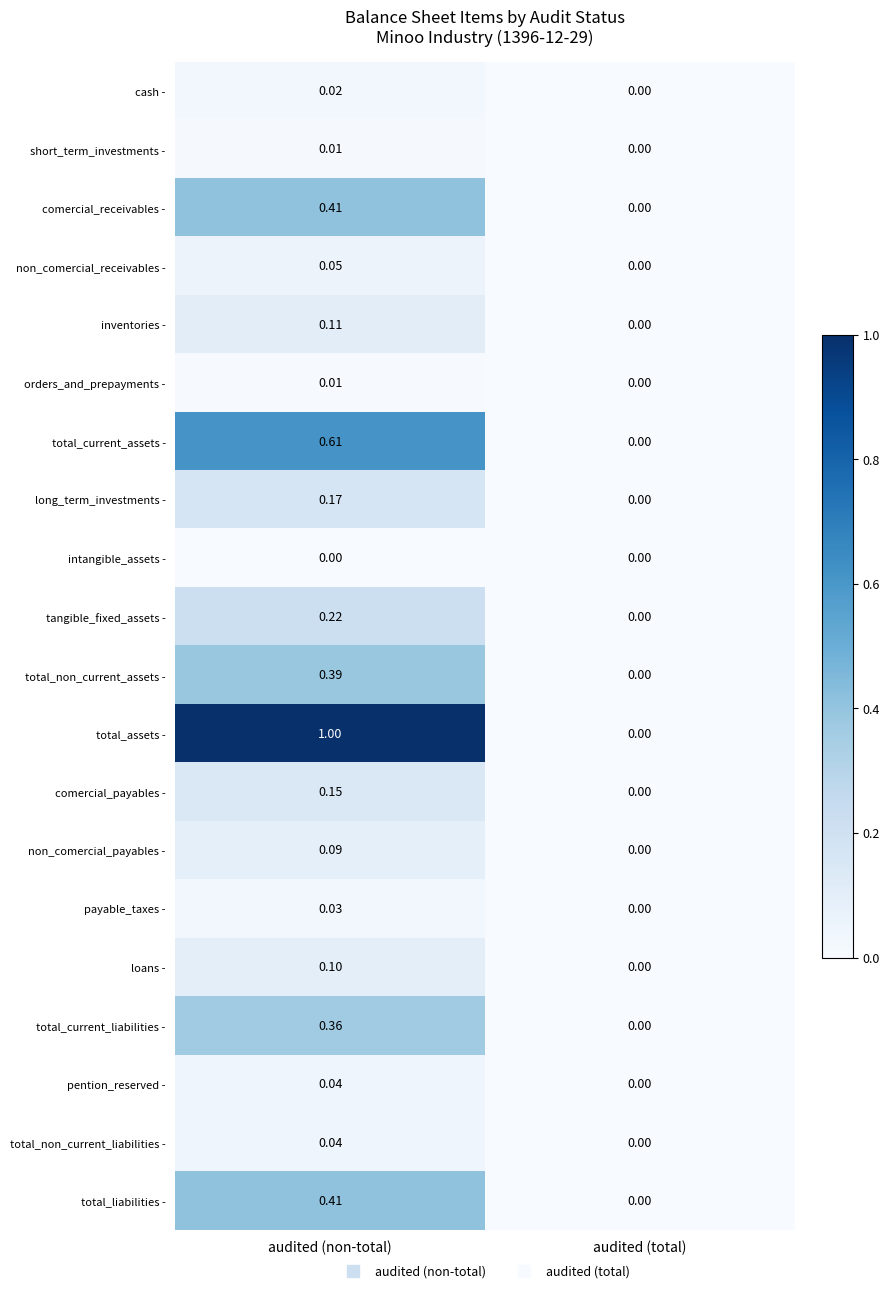

Where is tangible_fixed_assets - nearest to the value 0?

audited (total)